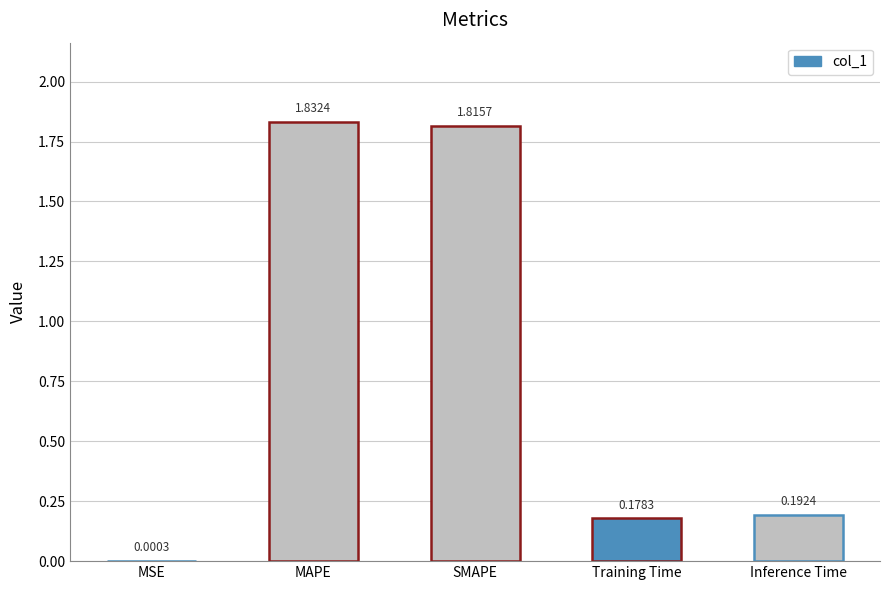

Where is the data nearest to the value 0?

MSE